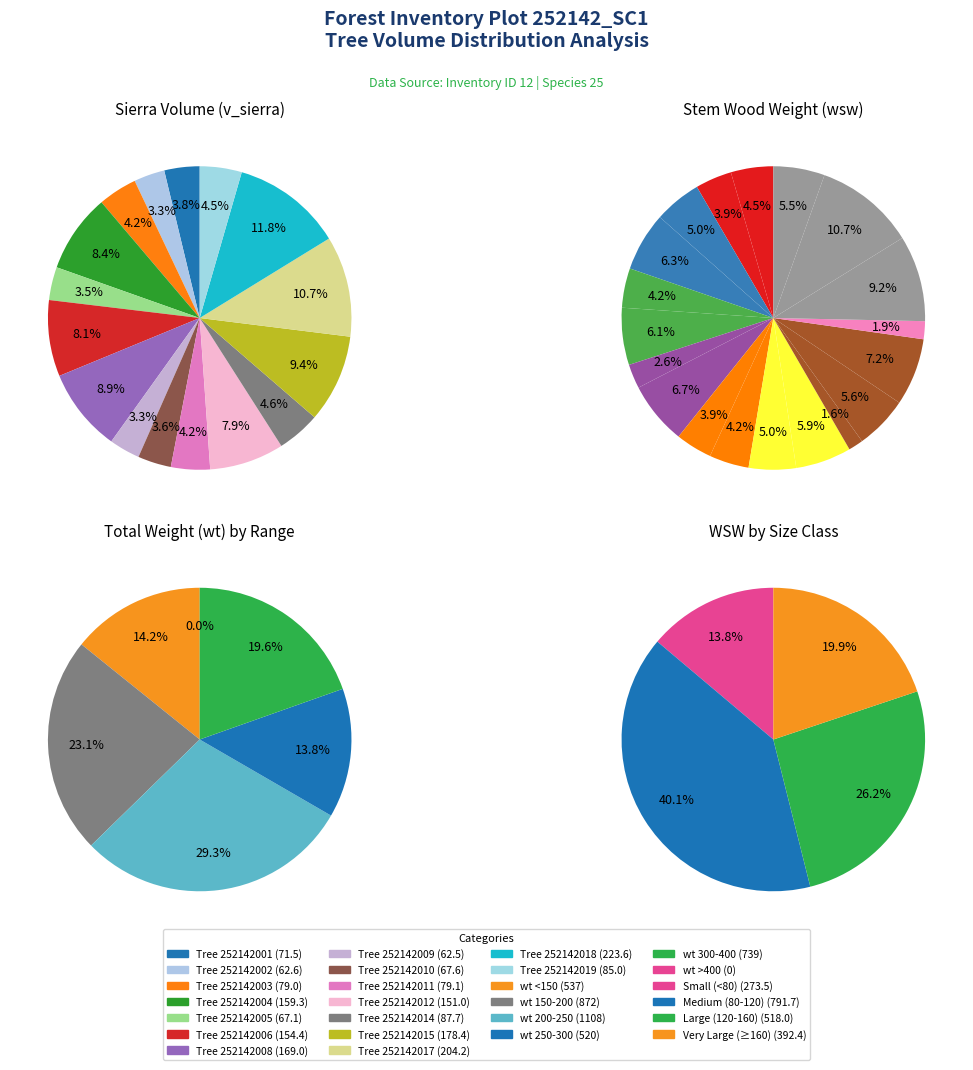

How many segments does this pie chart have?

19